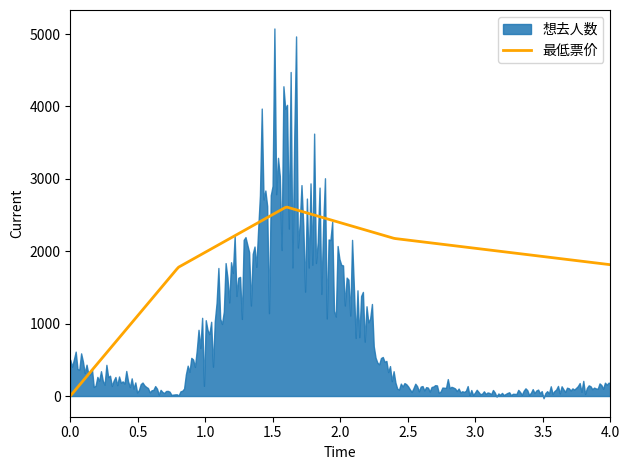

Which series has the widest spread of values?

想去人数